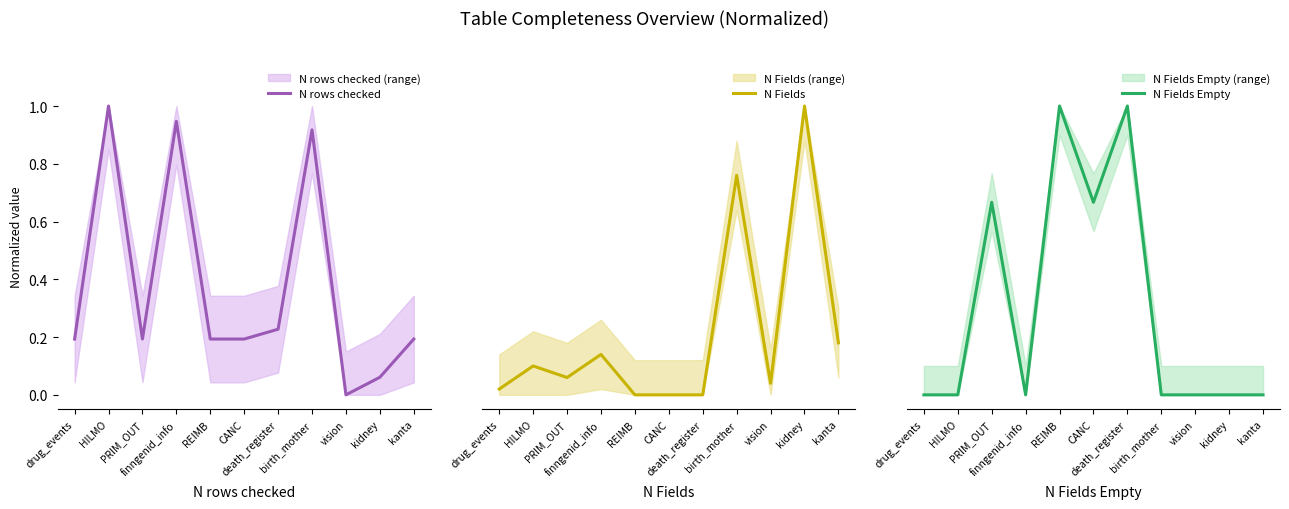

At which category does N Fields reach its first local valley?

PRIM_OUT